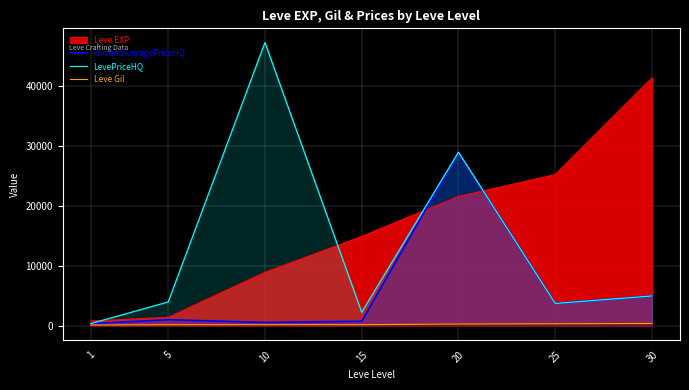

Is the value of currentAveragePriceHQ at 25 greater than the value of LevePriceHQ at 15?

Yes